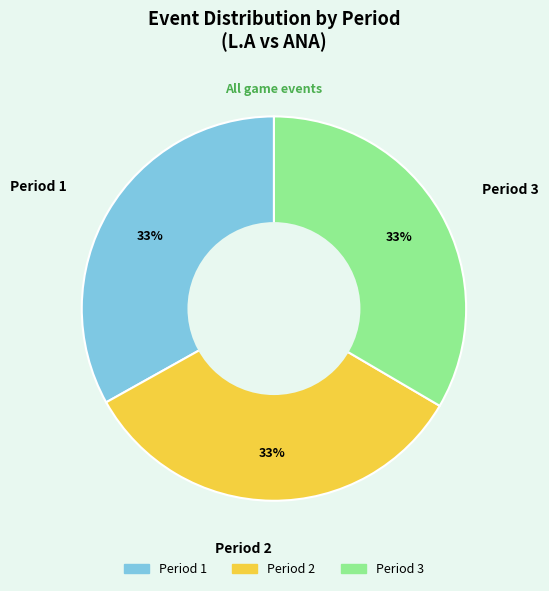

Does any single category account for the majority?

No